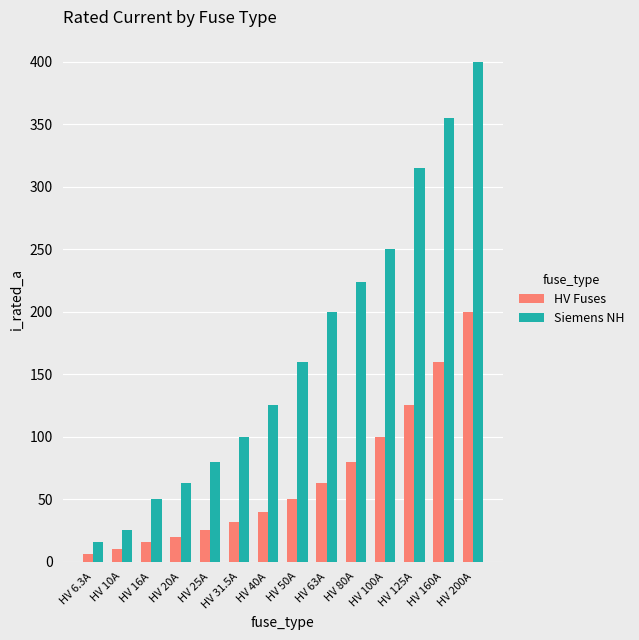

Between HV 40A and HV 125A, which series saw the biggest shift?

Siemens NH